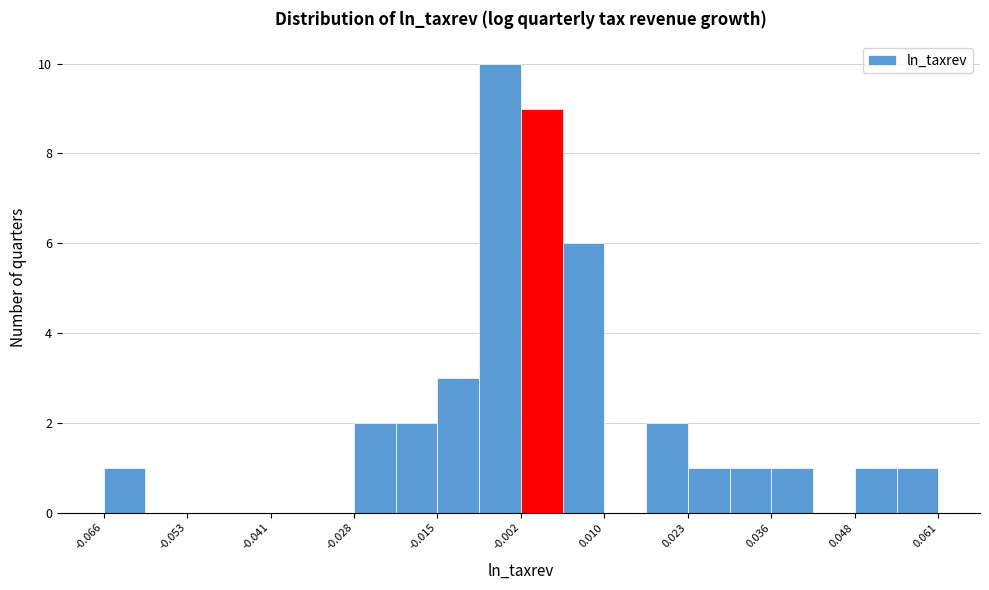

Read against the x-axis, roughly where is the centre of the tallest bar?

-0.006